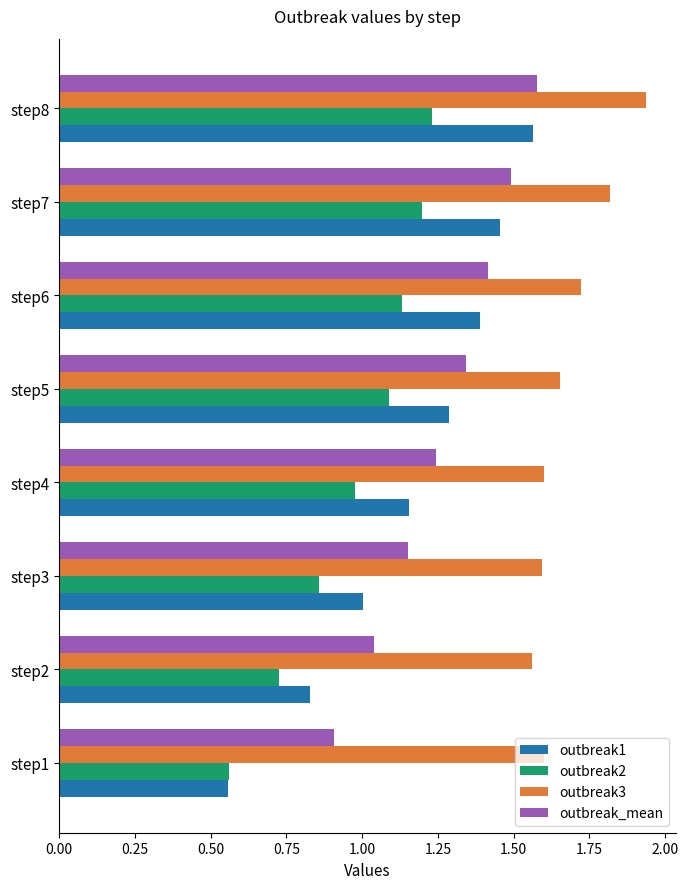

What is the sum of all outbreak1 values?

9.2